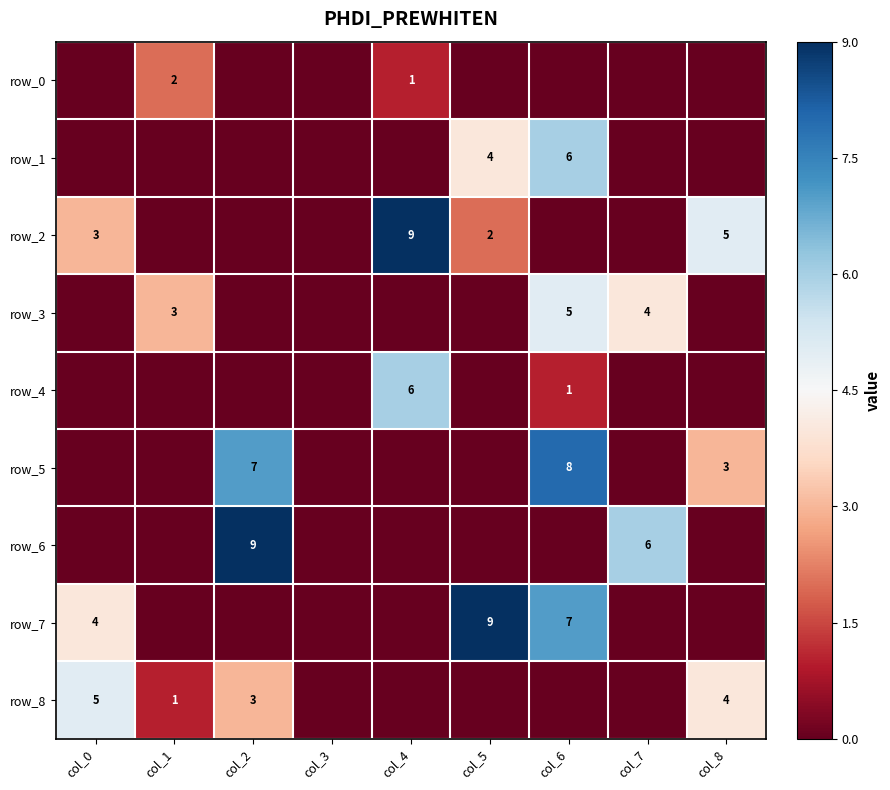

The row_0 series shows -4.5 at col_7. True or false?

True